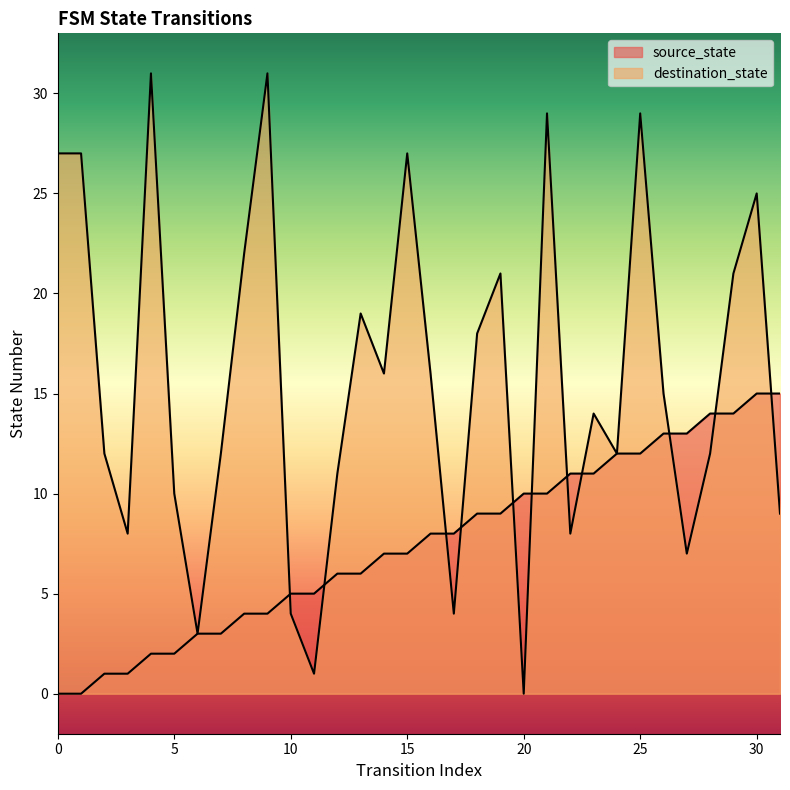

What is the sum of all destination_state values?

501